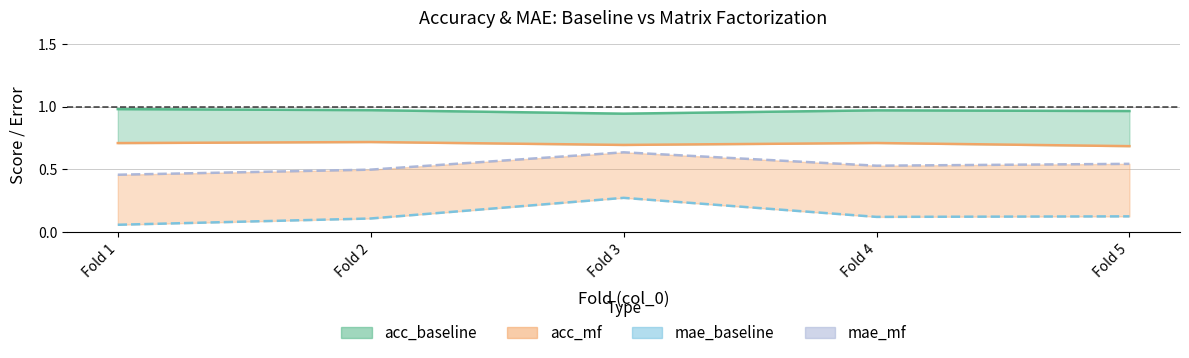

Is it true that mae_mf_line equals 0.8 at Fold 2?

False